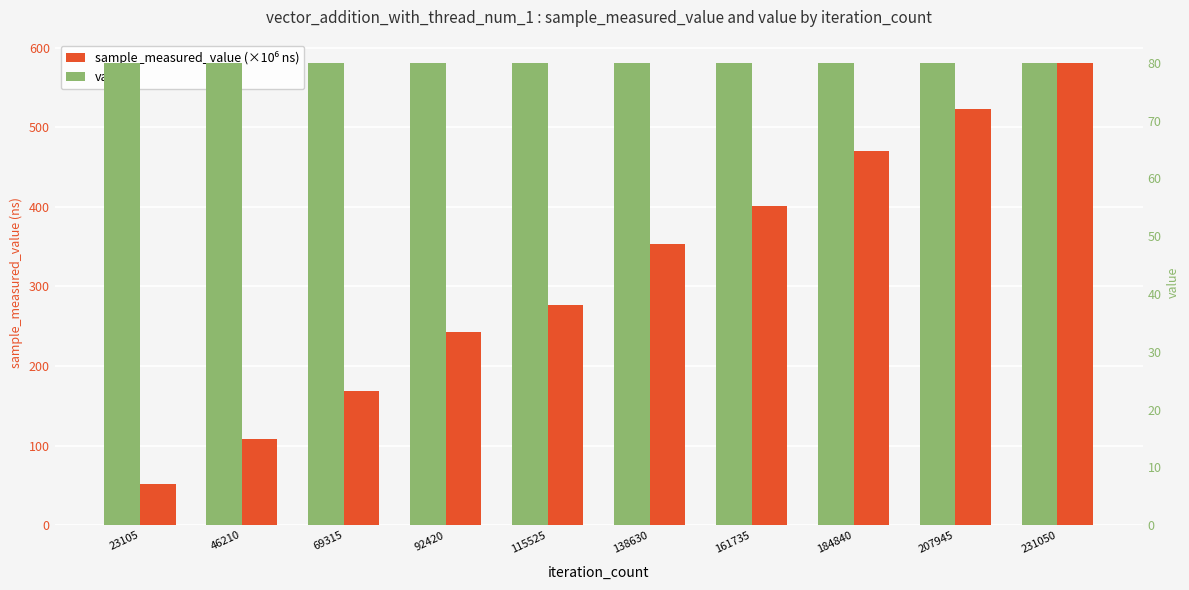

List the series in order of their overall mean, highest first.

sample_measured_value (×10⁶ ns), value